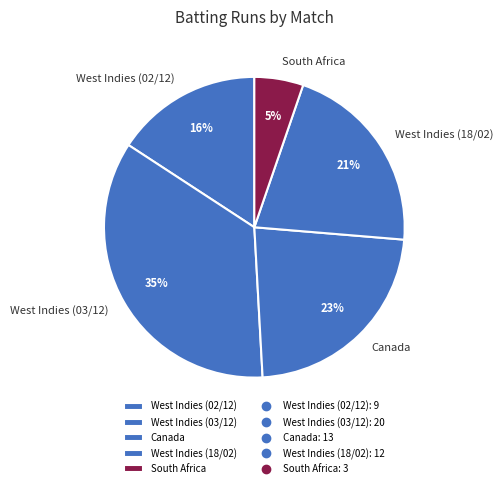

Rank the categories by value from highest to lowest.

West Indies (03/12), Canada, West Indies (18/02), West Indies (02/12), South Africa